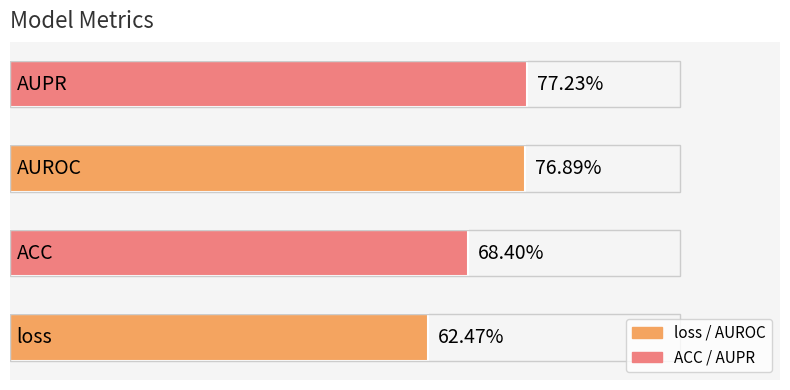

What is the difference between the maximum and minimum values?

0.1